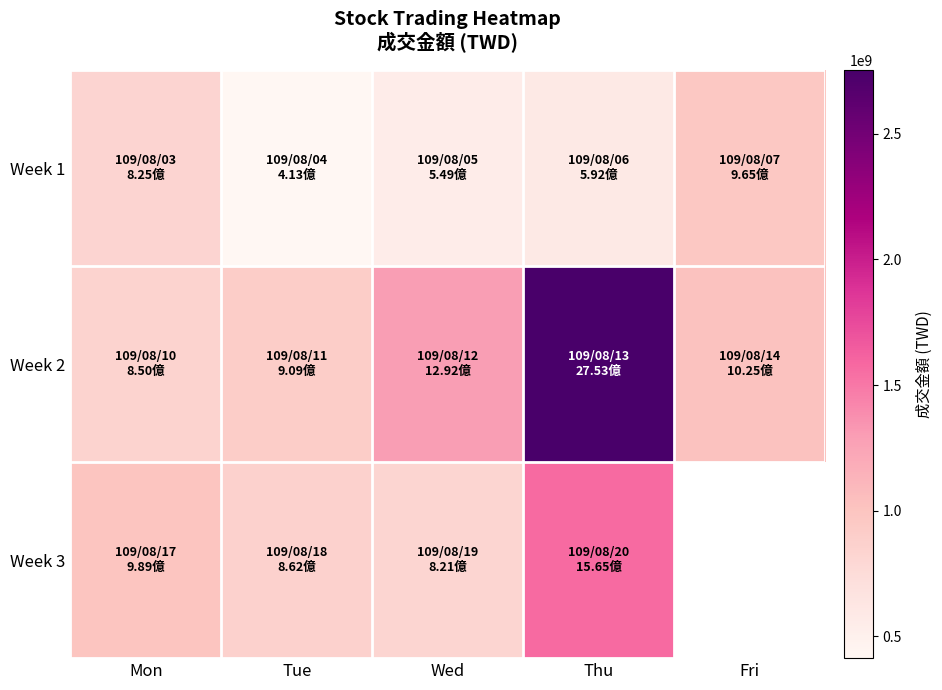

Rank the series by their maximum value, from highest to lowest.

Week 2, Week 3, Week 1